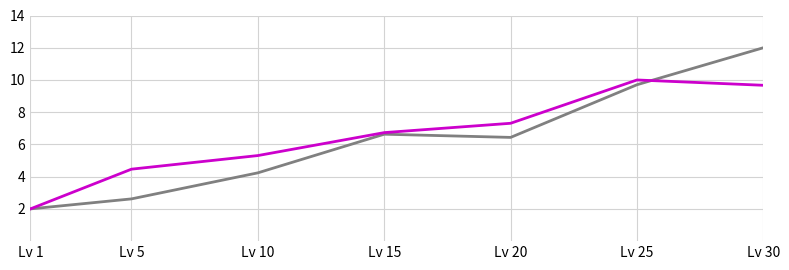

What is the total value across all series at Lv 1?

4.0